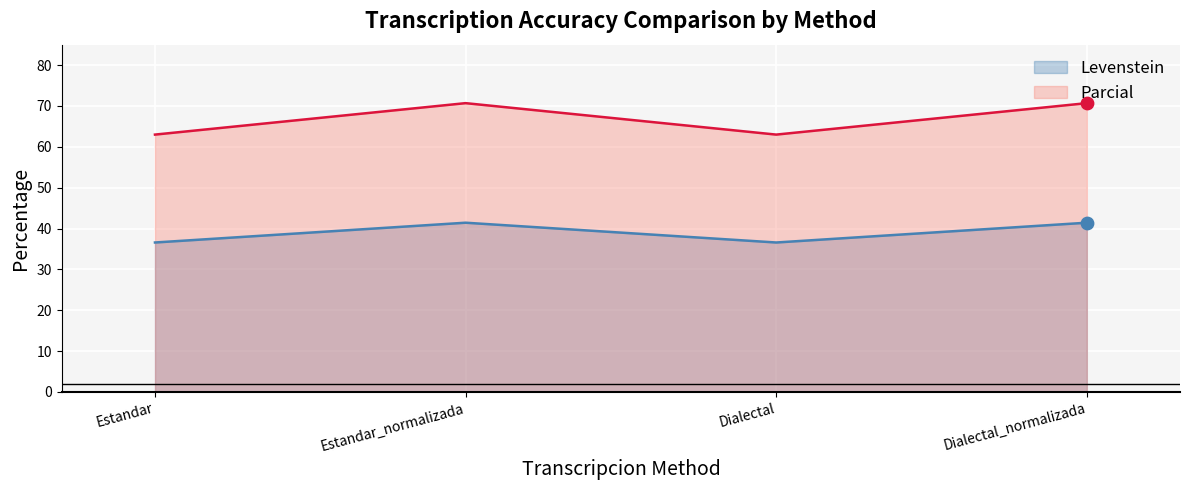

At which category is the sum across all series the highest?

Estandar_normalizada